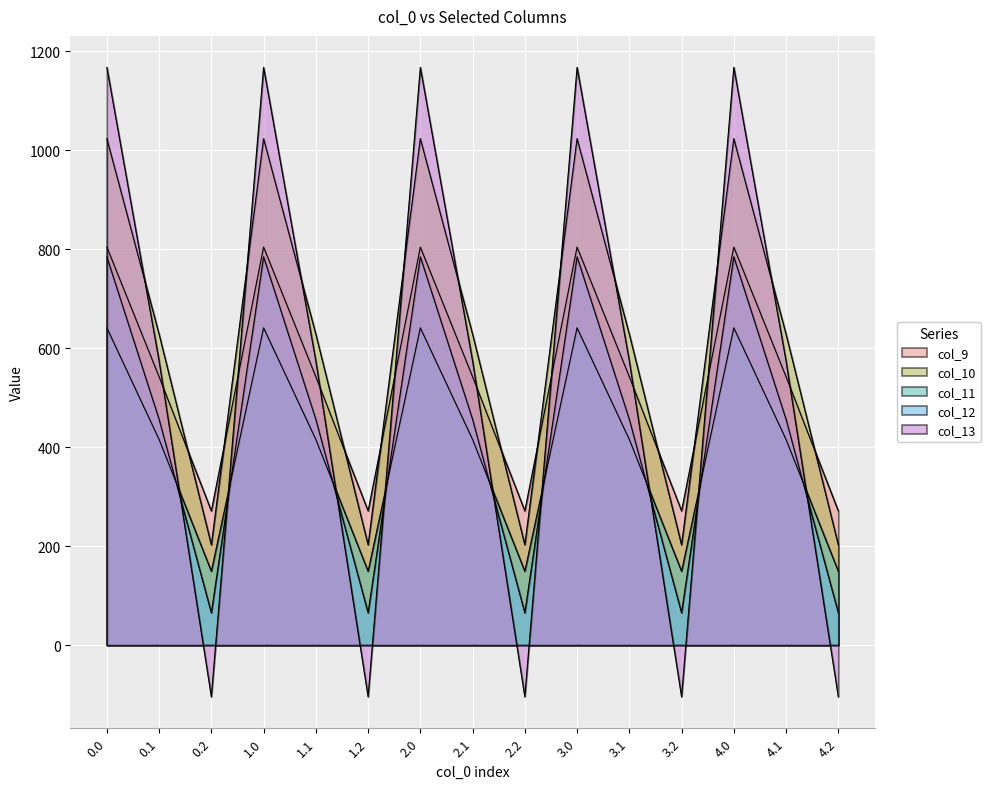

What is the difference between the second highest and minimum values in the col_10 series?

820.6